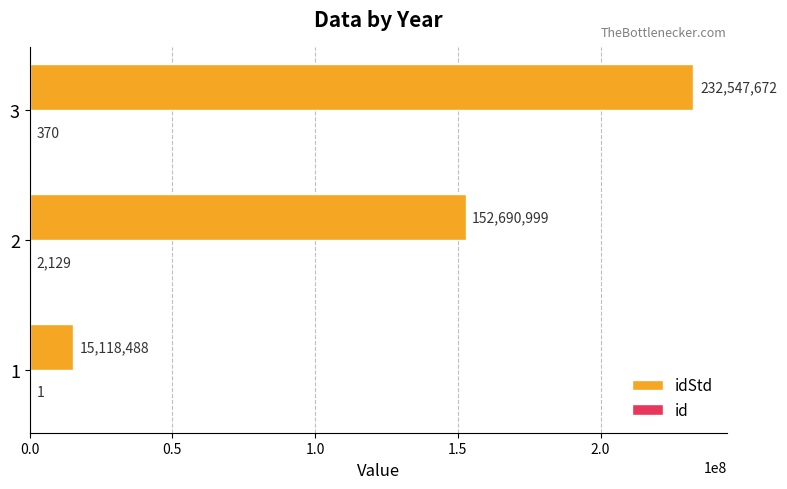

What is the greatest value displayed?

232547672